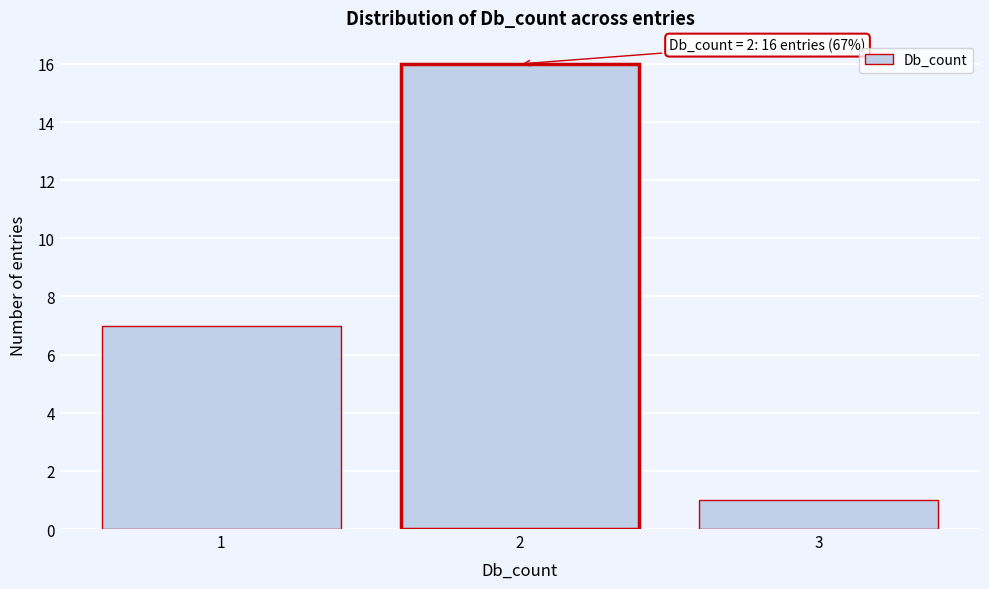

Reading left to right, transcribe all the data shown in this chart.

7	16	1